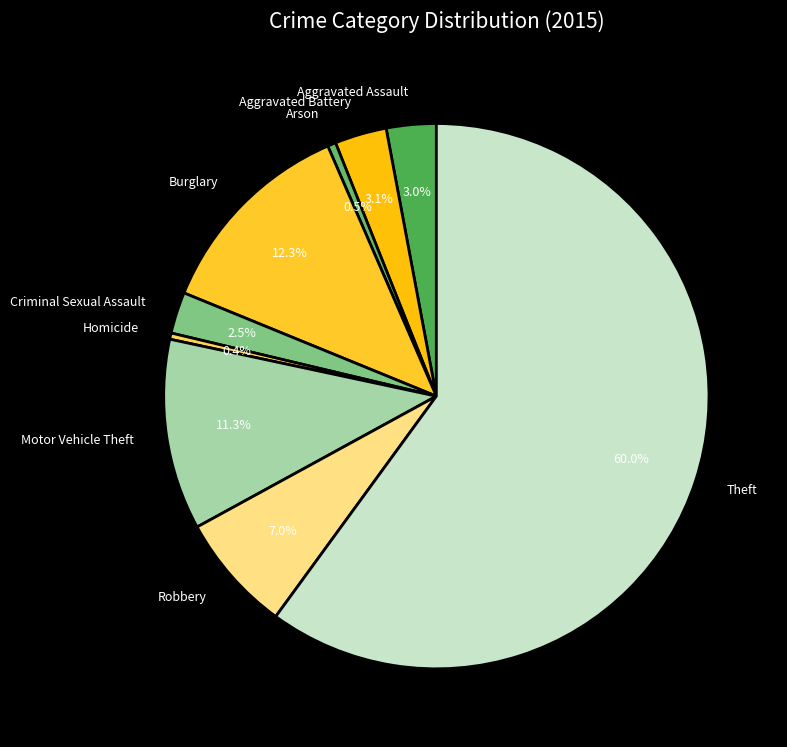

How many segments does this pie chart have?

9